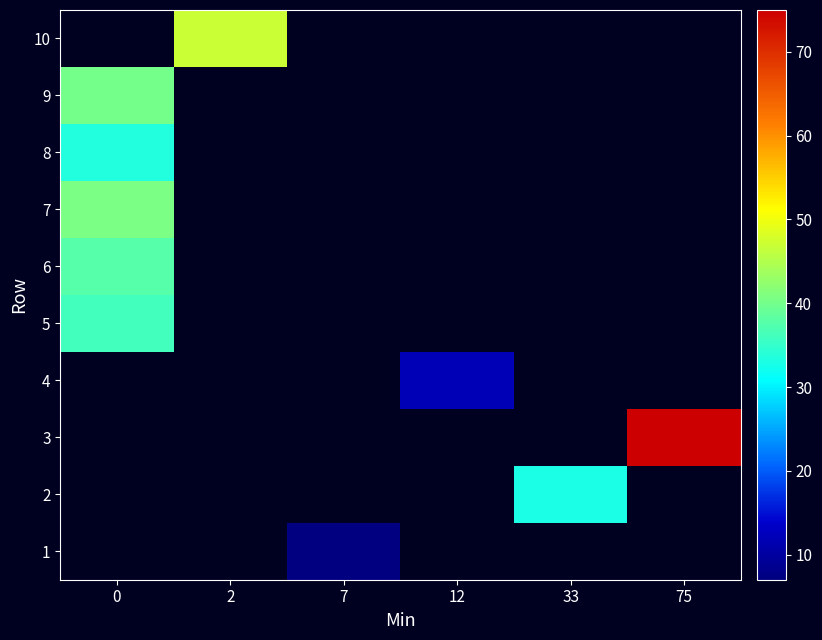

What is the maximum value for 5?

36.0